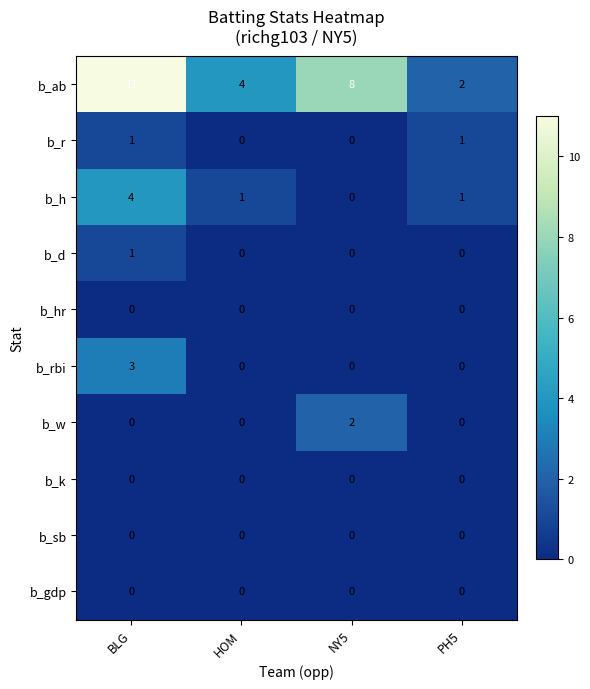

What is the total value across all series at NY5?

10